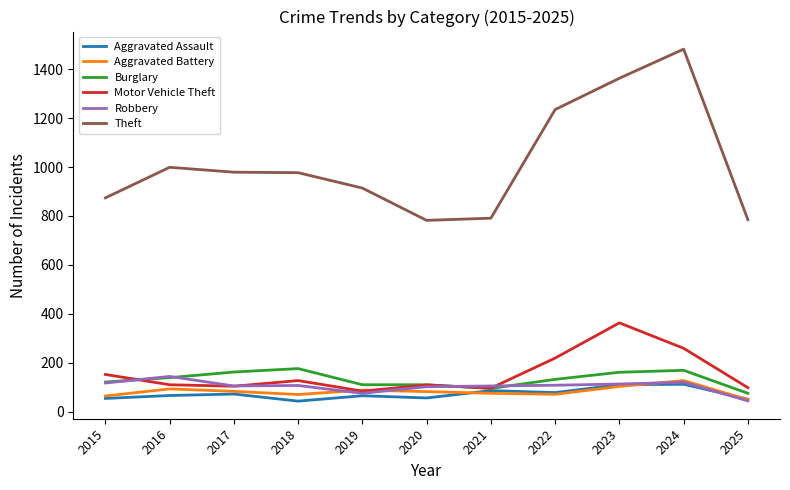

Is this an area chart (filled region under the line)?

No